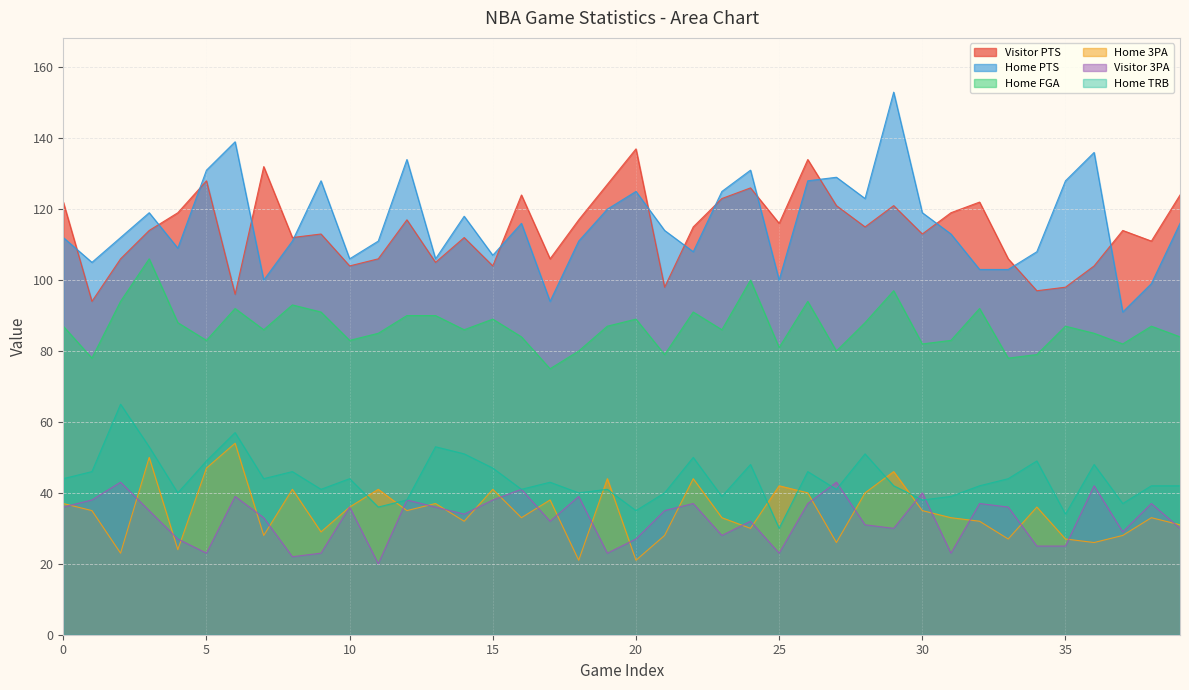

List the labels in order of Visitor PTS value, smallest first.

1, 6, 34, 21, 35, 10, 15, 36, 13, 2, 11, 17, 33, 38, 8, 14, 9, 30, 3, 37, 22, 28, 25, 12, 18, 4, 31, 27, 29, 0, 32, 23, 16, 39, 24, 19, 5, 7, 26, 20